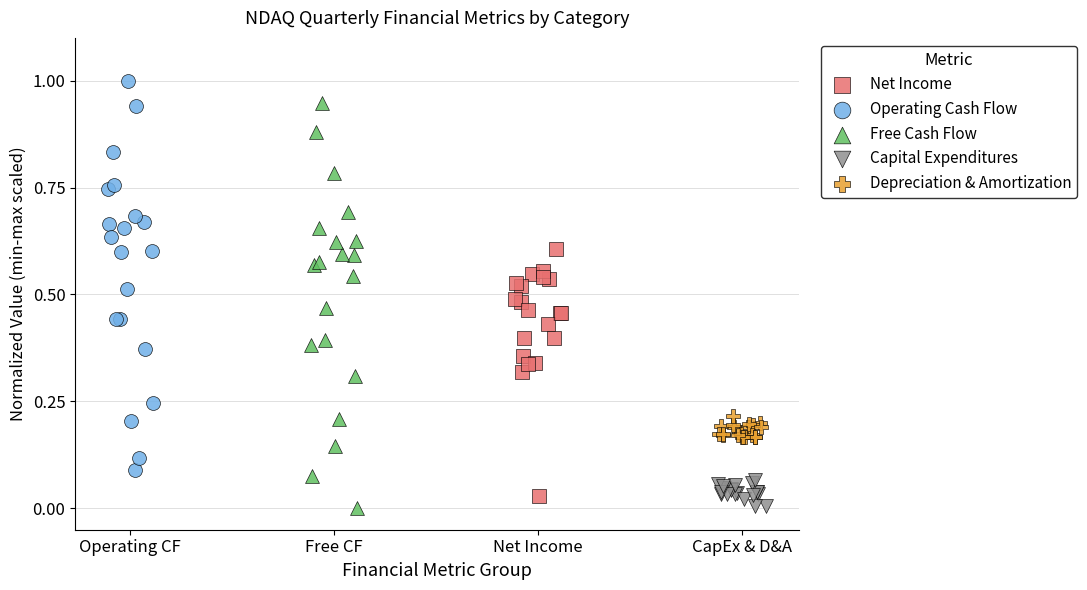

Which series contains the highest Y value?

Operating Cash Flow